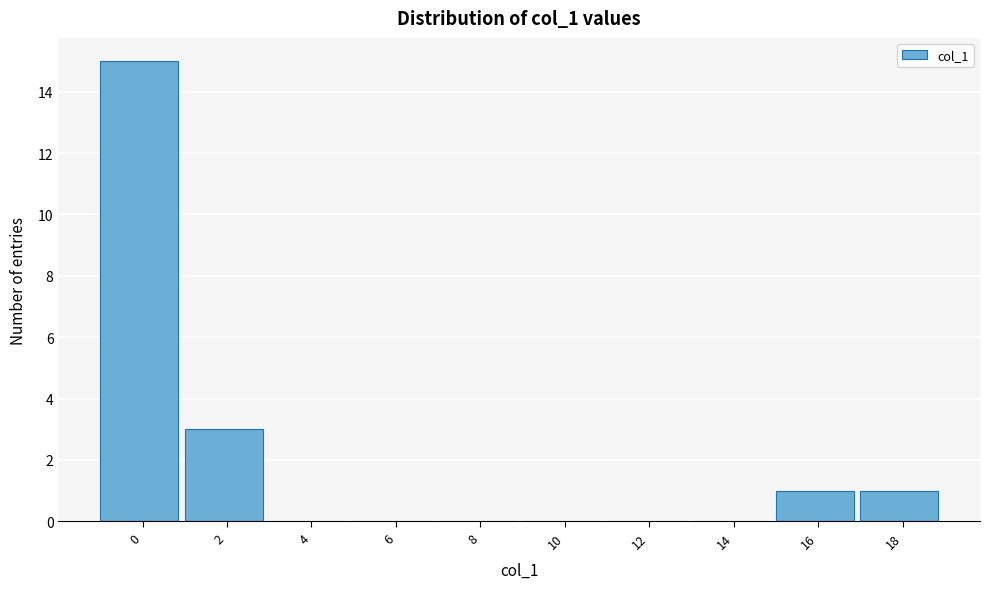

Reading right to left, what are all the values shown in this chart?

18=1	16=1	14=0	12=0	10=0	8=0	6=0	4=0	2=3	0=15